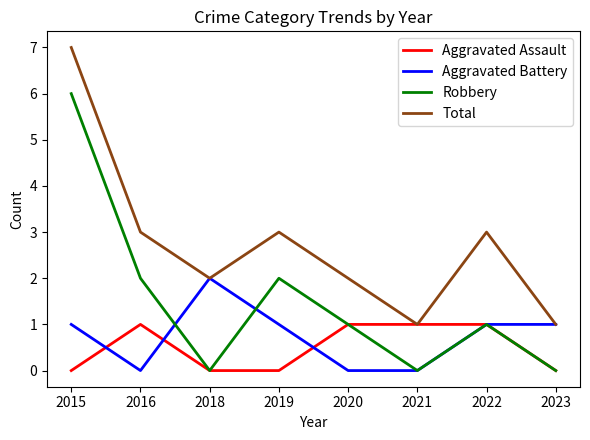

At which label does Total reach its peak?

2015